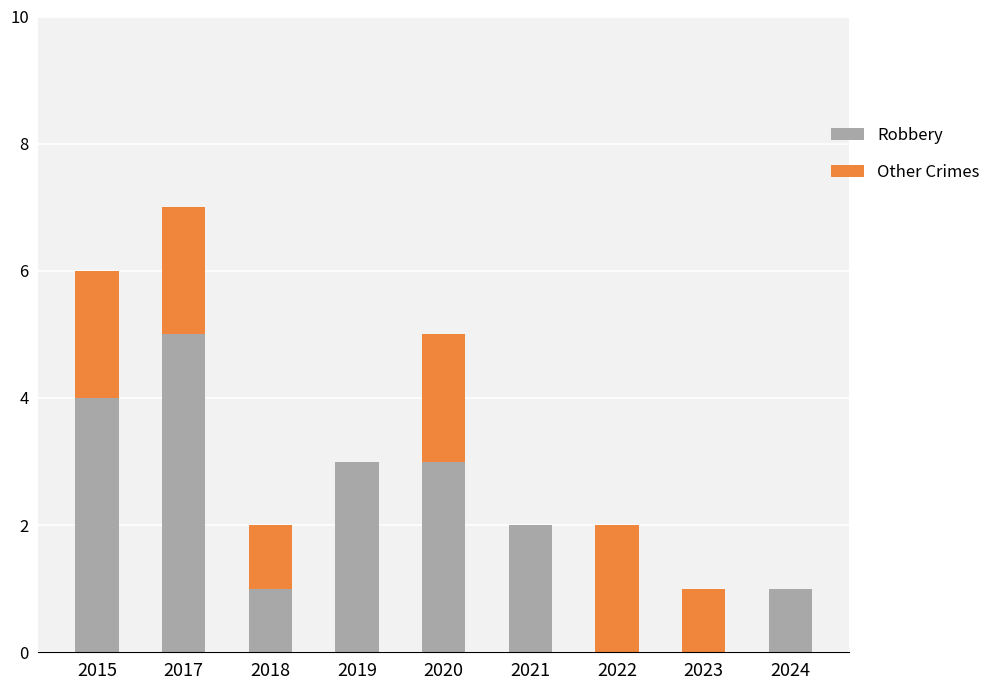

How many categories are shown in the chart?

9